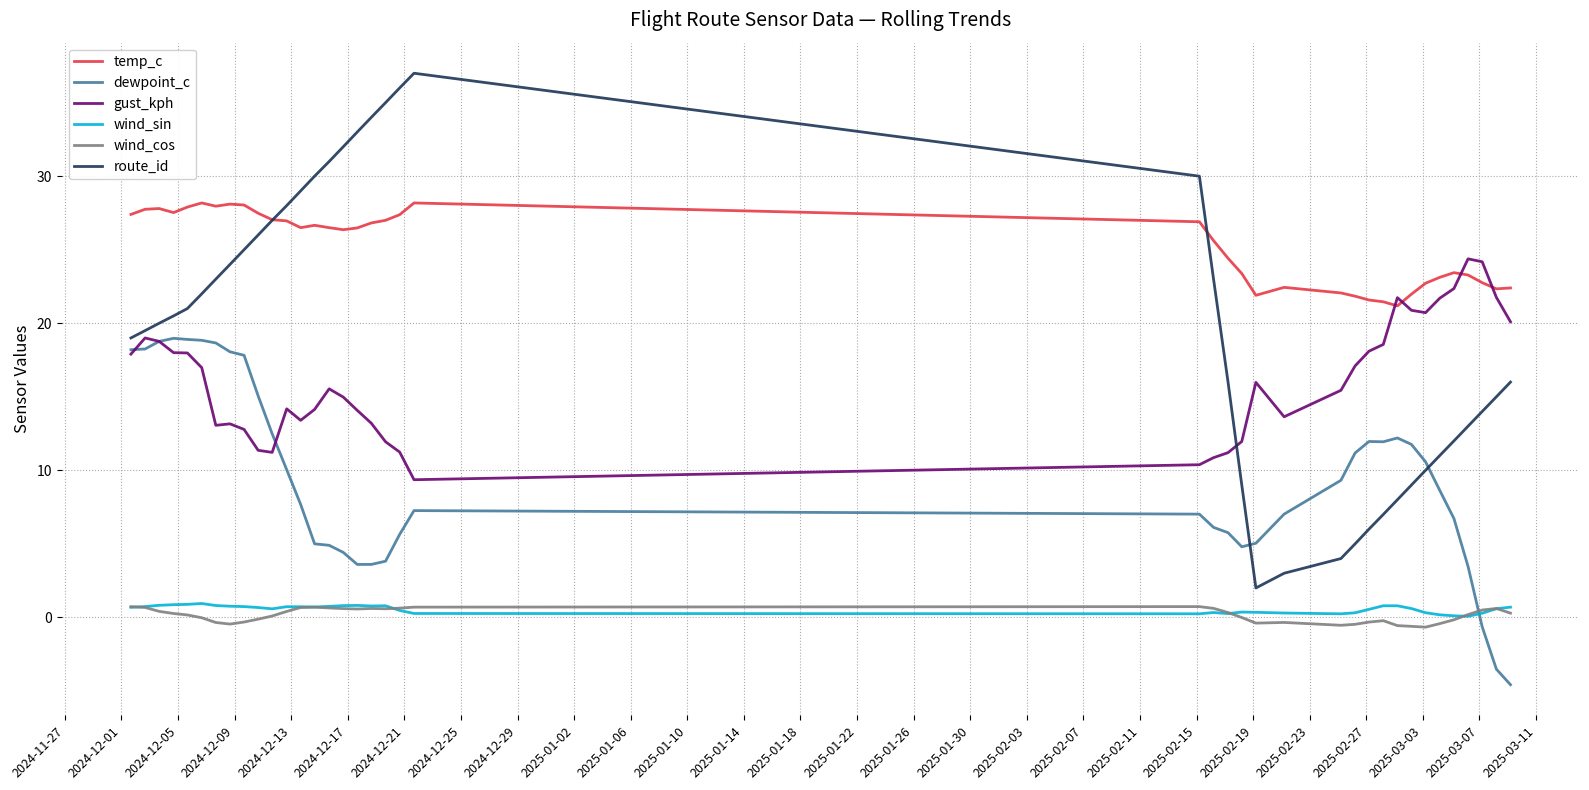

True or false: wind_cos and route_id cross at least once.

False